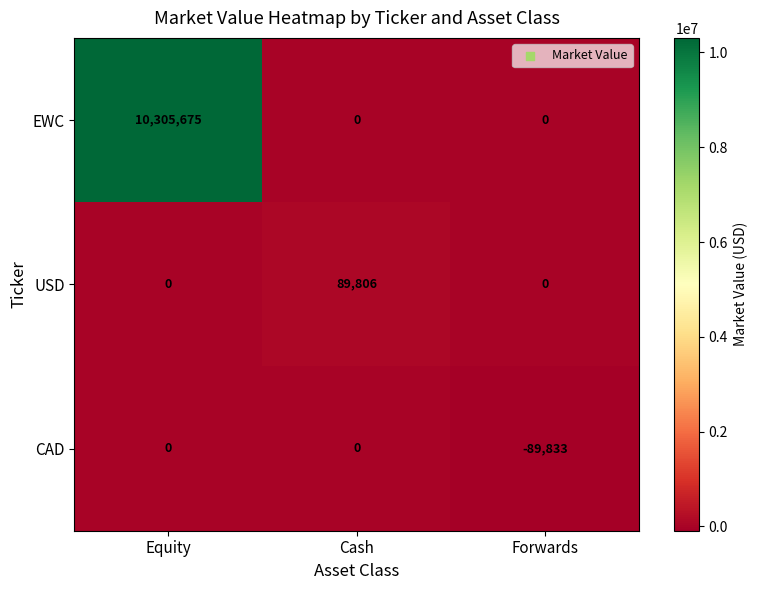

What is the maximum value for EWC?

10305675